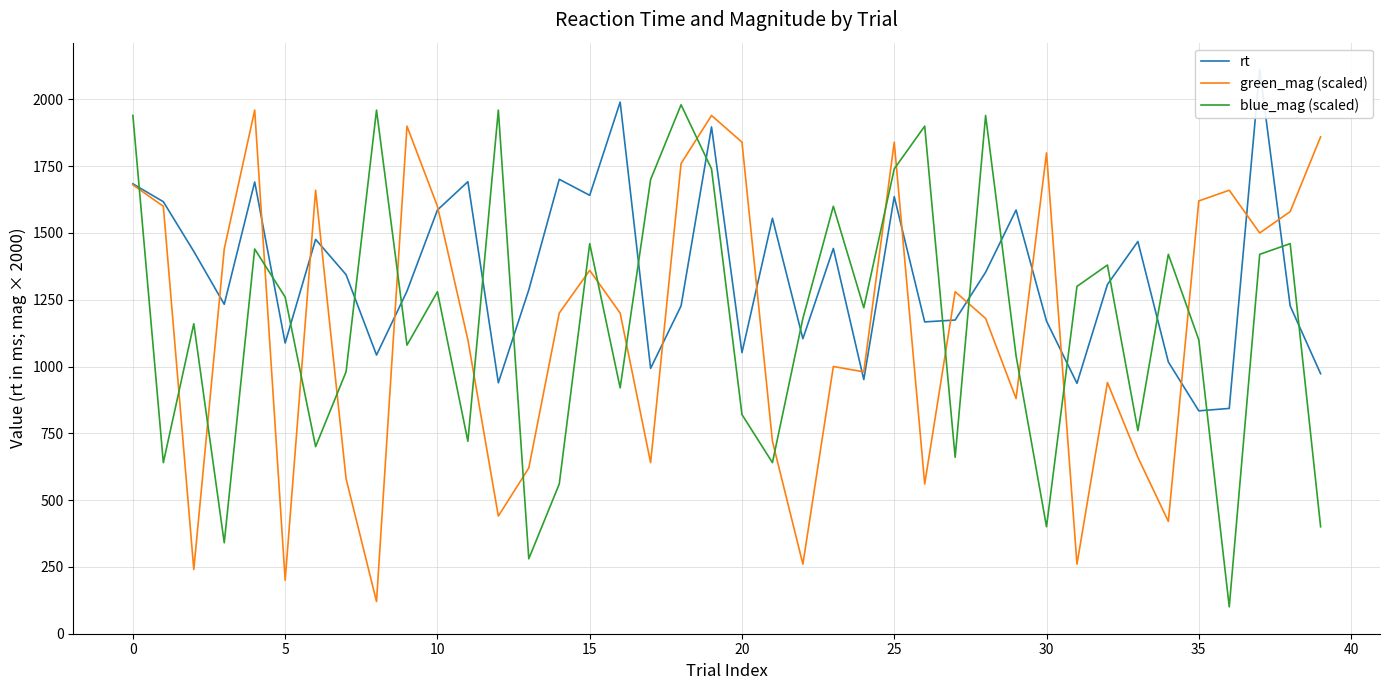

How many data points does each series have?

40